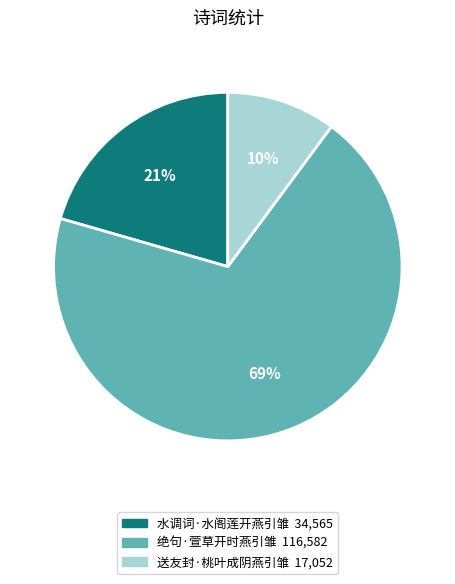

Is there a majority slice in this chart?

Yes